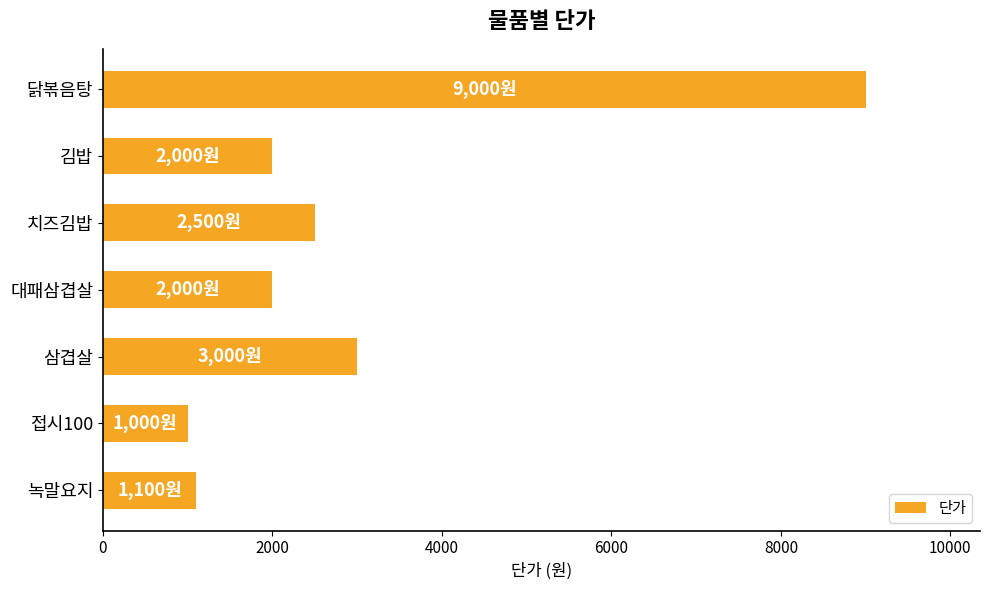

What is the average value?

2943